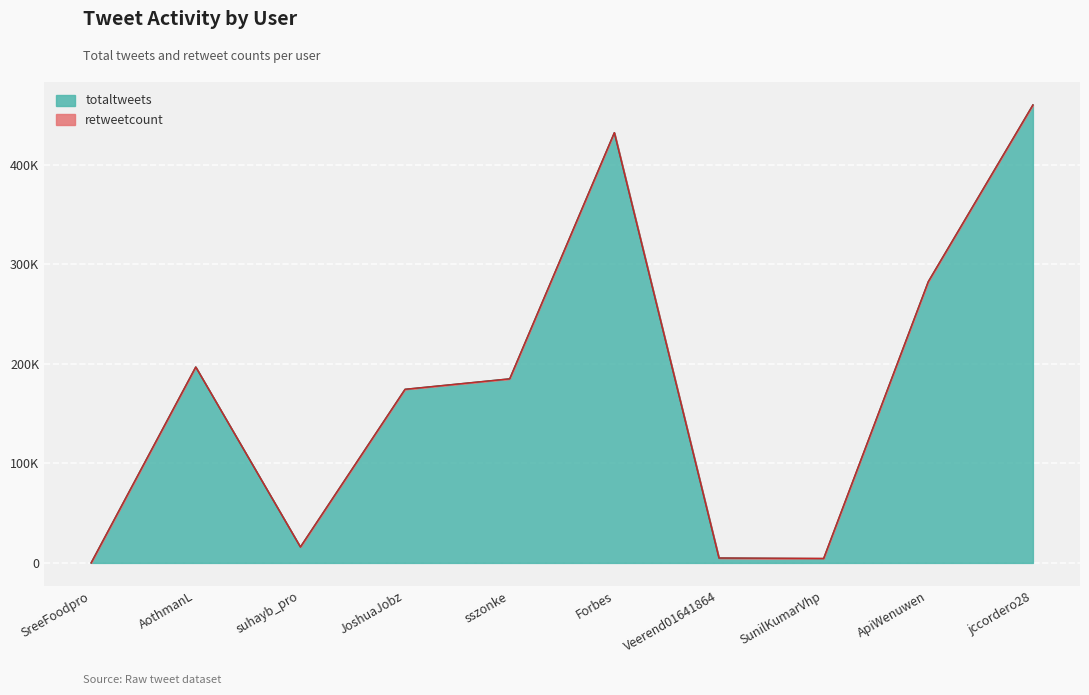

Does the chart display data point markers on the line(s)?

No